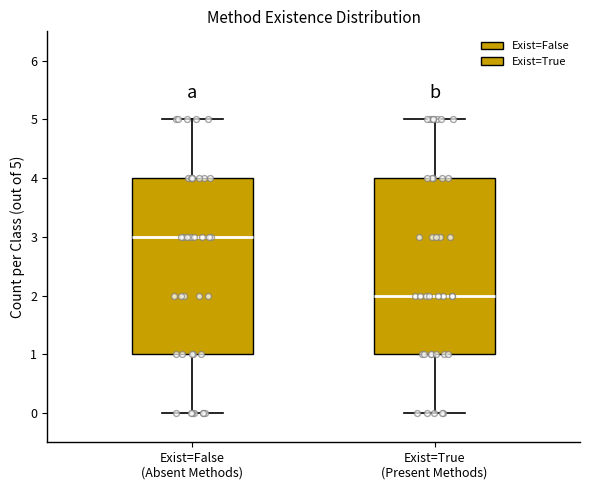

Reading left to right, read every box against the y-axis: the position of its median line, the range the box covers, and the ends of its whiskers. The values are not printed on the chart, so give them approximately, as read against the axis.

Exist=False (Absent Methods): median 3, box 1 to 4, whiskers 0 to 5
Exist=True (Present Methods): median 2, box 1 to 4, whiskers 0 to 5